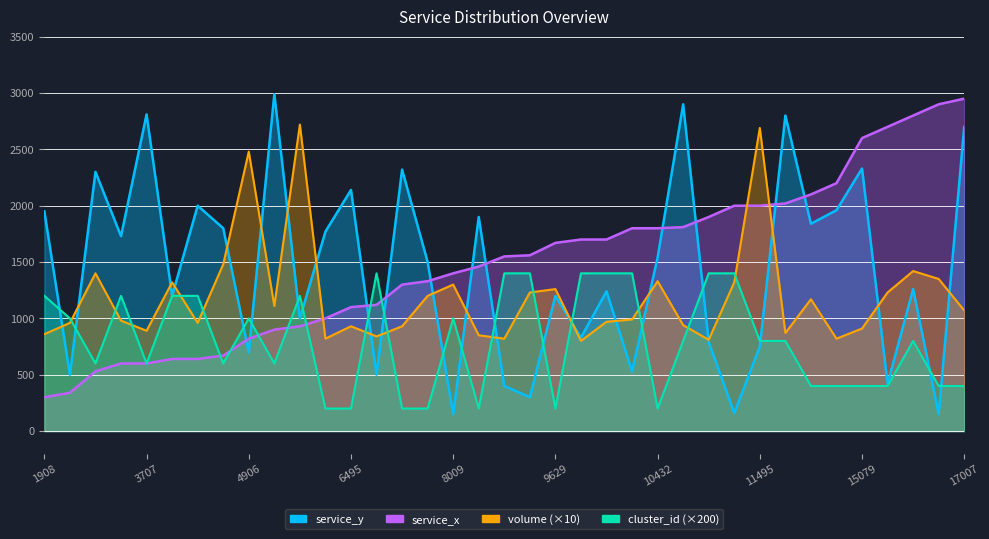

Reading left to right, list all the values displayed in this chart.

service_y: 1908=1950	2109=500	3239=2300	3599=1730	3707=2810	3829=1200	3837=2000	3925=1800	4906=700	5438=2990	5510=1000	5887=1770	6495=2140	6617=500	7655=2320	7799=1500	8009=150	8464=1900	8990=400	9019=300	9629=1200	9790=830	9831=1240	10331=530	10432=1540	10608=2900	10928=790	11436=160	11495=750	11779=2800	12175=1840	12758=1960	15079=2330	15459=420	16114=1260	16574=150	17007=2700
service_x: 1908=300	2109=340	3239=530	3599=600	3707=600	3829=640	3837=640	3925=670	4906=820	5438=900	5510=930	5887=1000	6495=1100	6617=1120	7655=1300	7799=1330	8009=1400	8464=1460	8990=1550	9019=1560	9629=1670	9790=1700	9831=1700	10331=1800	10432=1800	10608=1810	10928=1900	11436=2000	11495=2000	11779=2020	12175=2100	12758=2200	15079=2600	15459=2700	16114=2800	16574=2900	17007=2950
volume: 1908=860	2109=960	3239=1400	3599=980	3707=890	3829=1320	3837=960	3925=1480	4906=2480	5438=1110	5510=2720	5887=820	6495=930	6617=840	7655=930	7799=1200	8009=1300	8464=850	8990=820	9019=1230	9629=1260	9790=800	9831=970	10331=990	10432=1330	10608=940	10928=810	11436=1320	11495=2690	11779=870	12175=1170	12758=820	15079=910	15459=1230	16114=1420	16574=1350	17007=1070
cluster_id: 1908=1200	2109=1000	3239=600	3599=1200	3707=600	3829=1200	3837=1200	3925=600	4906=1000	5438=600	5510=1200	5887=200	6495=200	6617=1400	7655=200	7799=200	8009=1000	8464=200	8990=1400	9019=1400	9629=200	9790=1400	9831=1400	10331=1400	10432=200	10608=800	10928=1400	11436=1400	11495=800	11779=800	12175=400	12758=400	15079=400	15459=400	16114=800	16574=400	17007=400